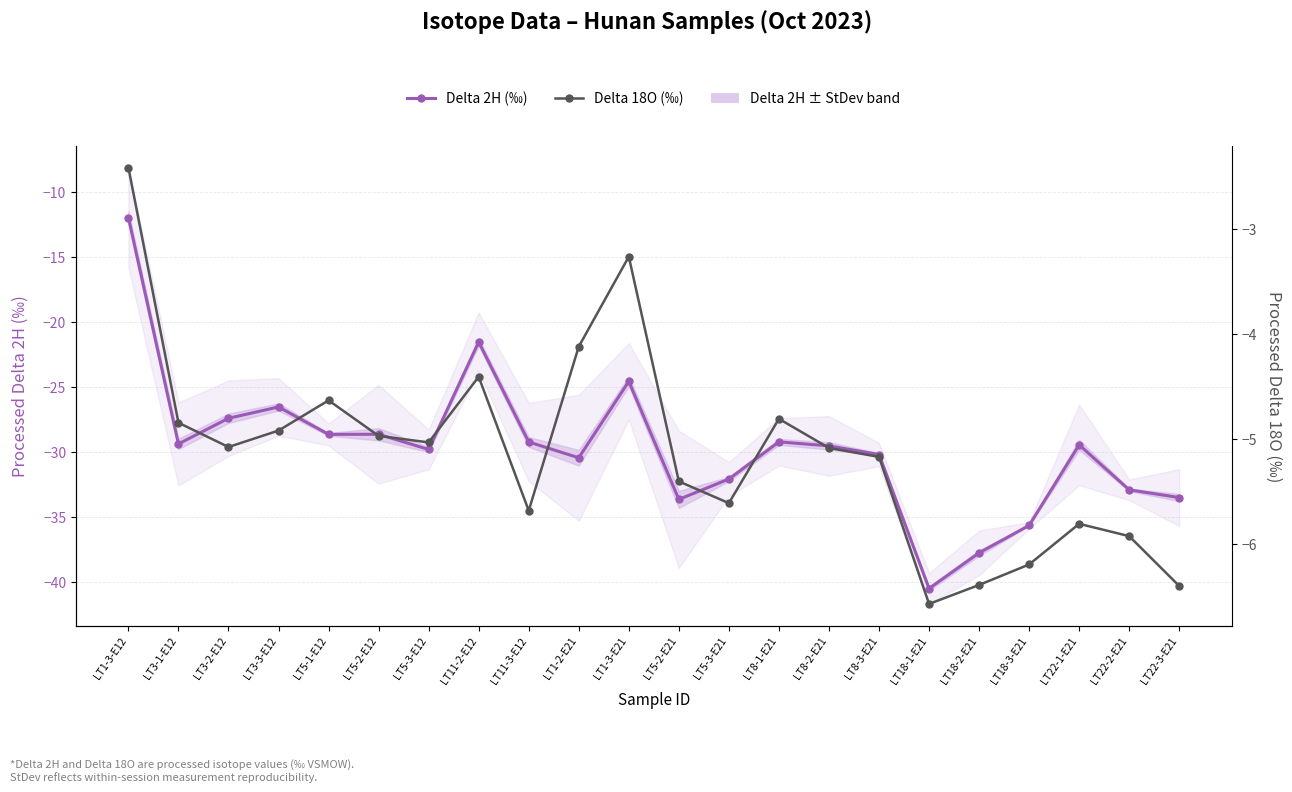

Reading right to left, transcribe all the data shown in this chart.

Delta 2H (‰): -33.5	-32.9	-29.4	-35.6	-37.7	-40.5	-30.2	-29.5	-29.2	-32.1	-33.6	-24.6	-30.4	-29.2	-21.5	-29.8	-28.6	-28.6	-26.5	-27.4	-29.4	-12.0
Delta 18O (‰): -6.4	-5.9	-5.8	-6.2	-6.4	-6.6	-5.2	-5.1	-4.8	-5.6	-5.4	-3.3	-4.1	-5.7	-4.4	-5.0	-5.0	-4.6	-4.9	-5.1	-4.8	-2.4